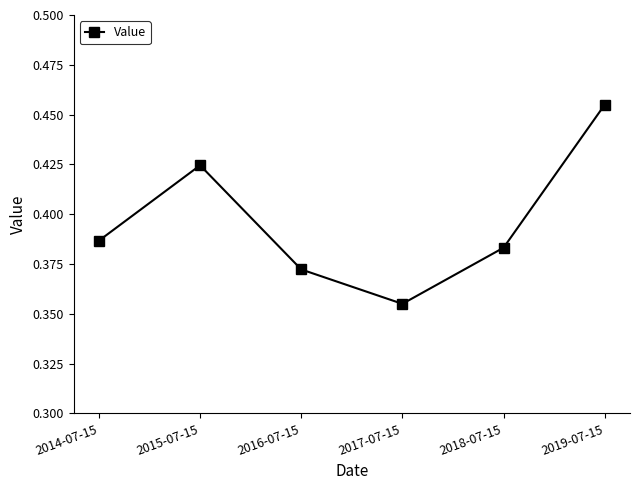

How many values are between 0 and 1?

6